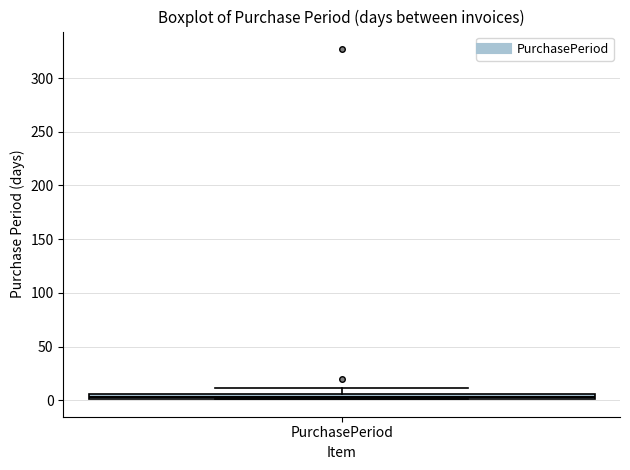

Where does the upper whisker of the box for PurchasePeriod end on the y-axis? The values are not printed on the chart, so give them approximately, as read against the axis.

10